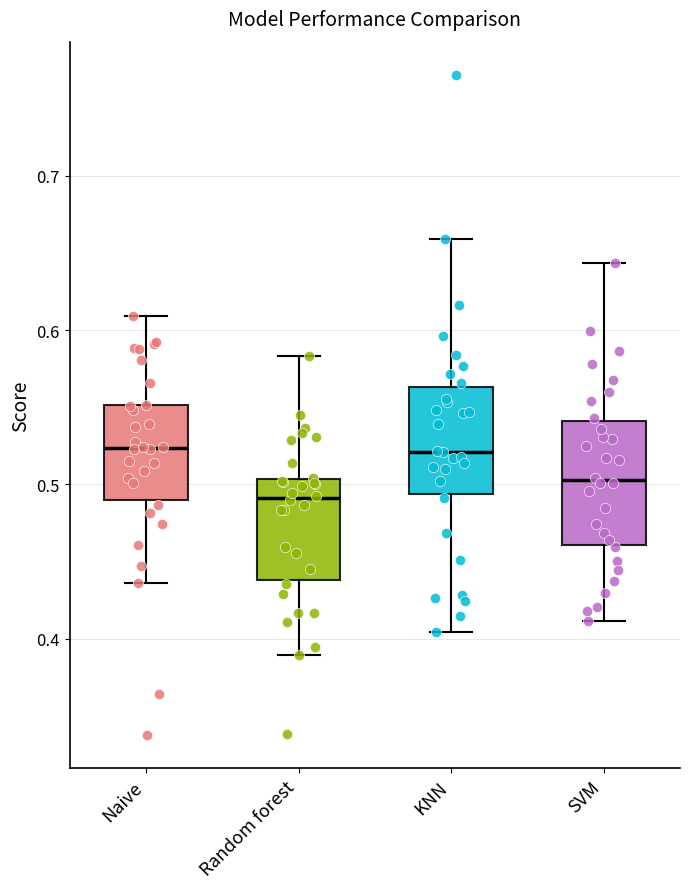

Where does the lower whisker of the box for SVM end on the y-axis? The values are not printed on the chart, so give them approximately, as read against the axis.

0.41